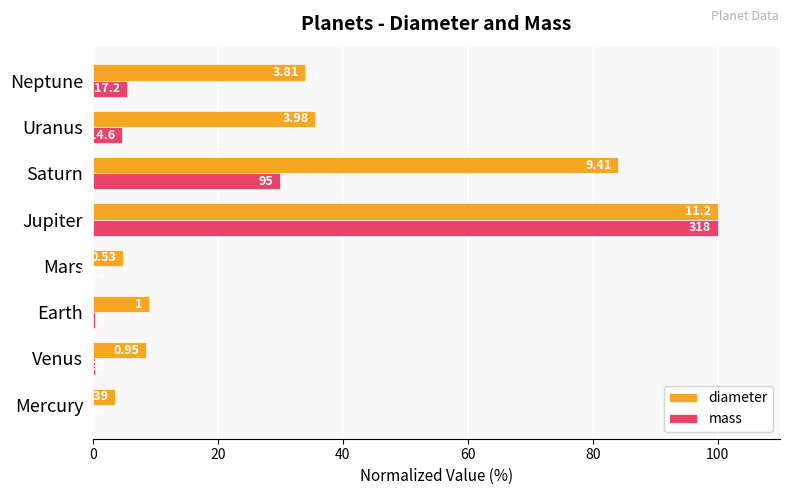

At how many categories does at least one series exceed 44?

2